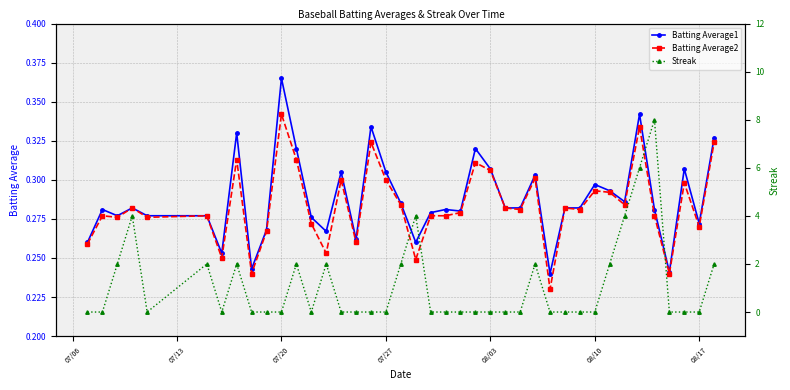

How many lines are shown in the chart?

3